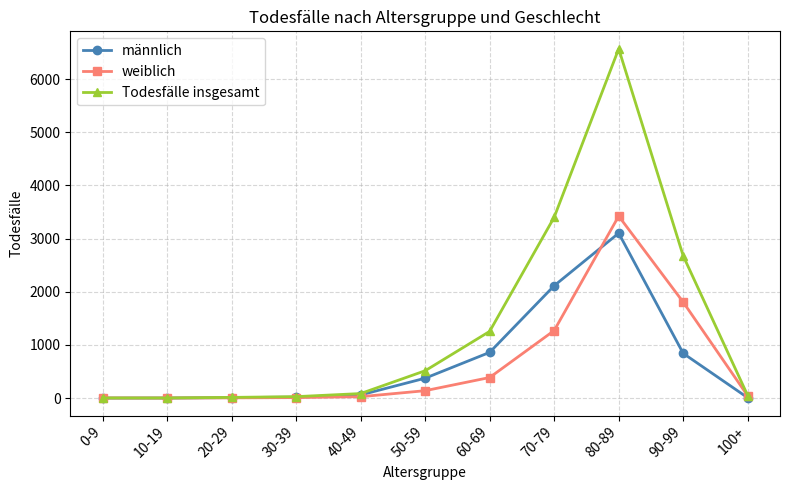

Which series has the widest spread of values?

Todesfälle insgesamt